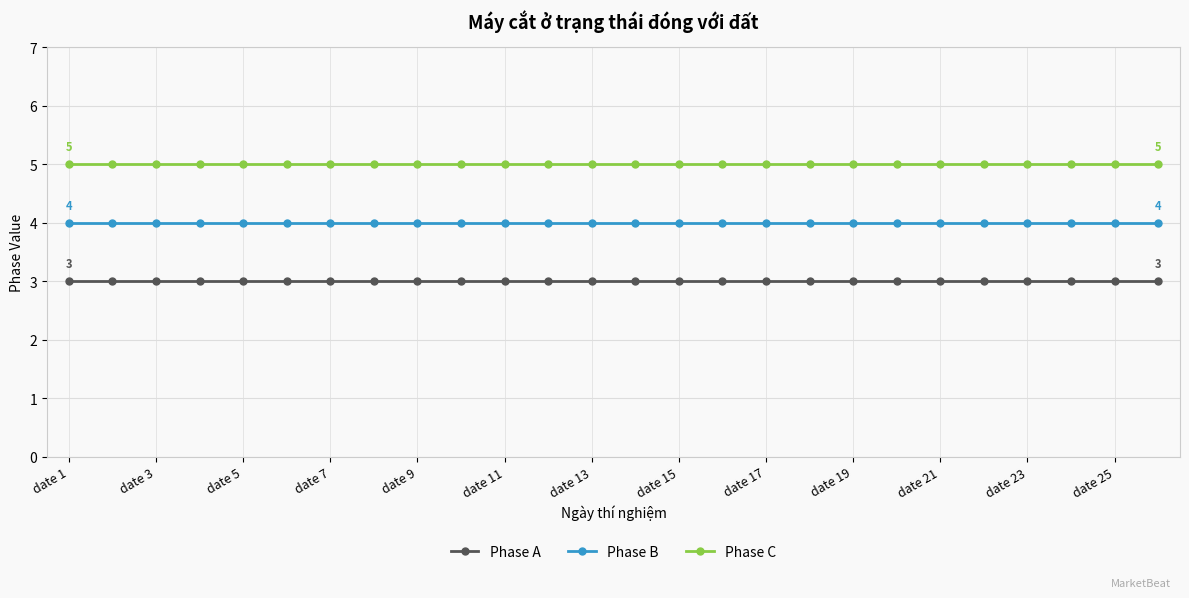

What is the smallest value displayed?

3